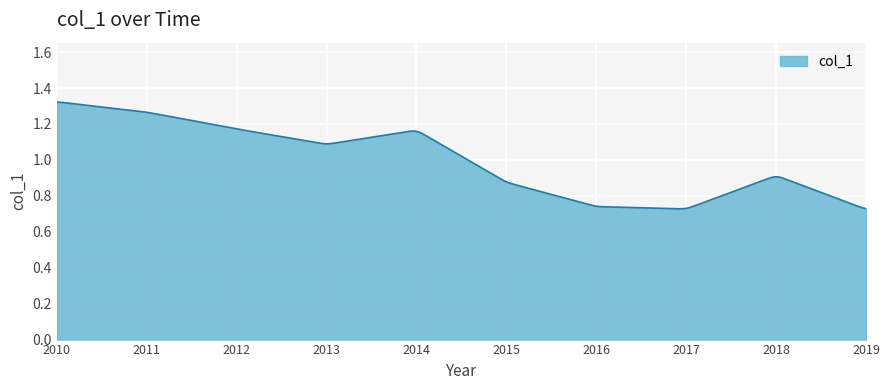

What is the difference between the maximum and minimum values?

0.6